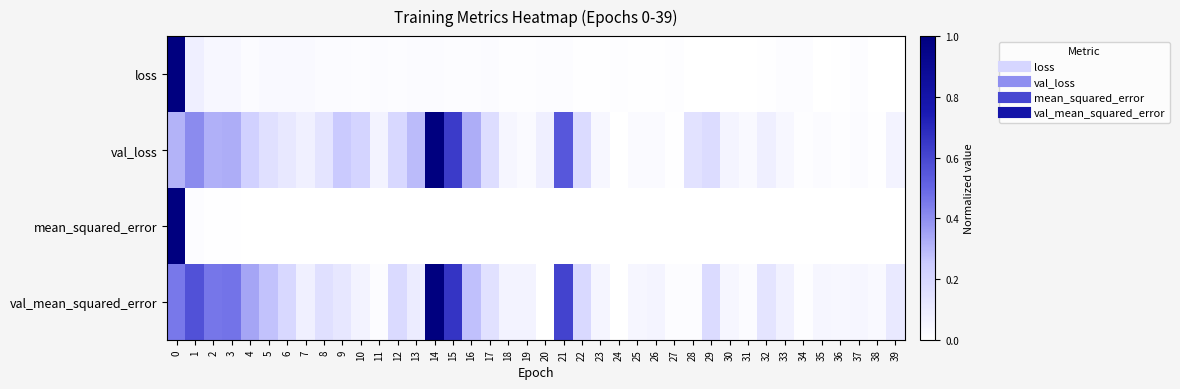

How many series are shown in this chart?

4